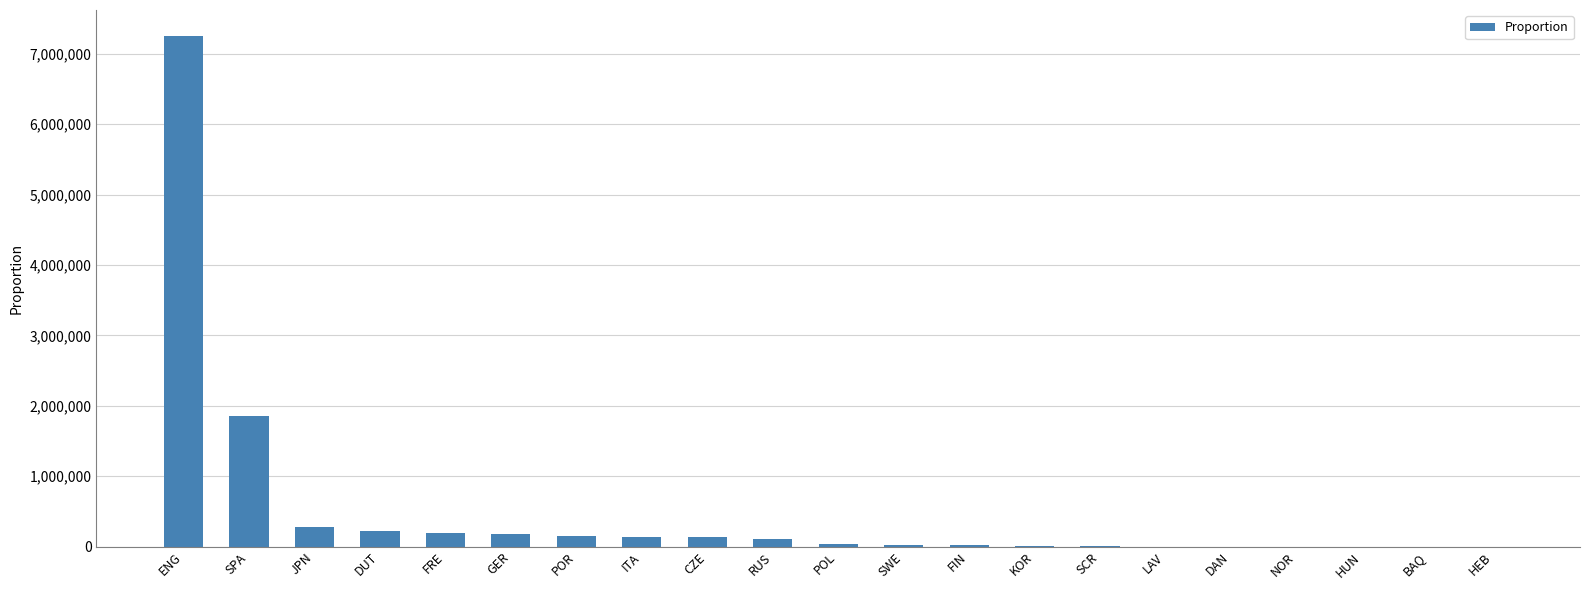

What is the sum of all values?

10654981